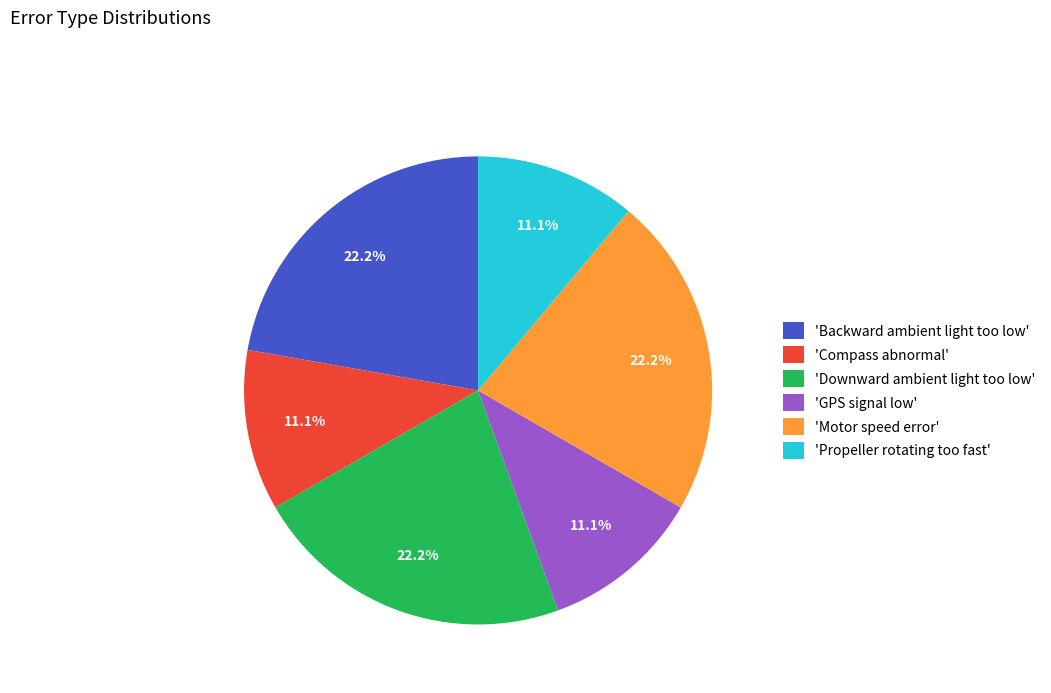

Is there a majority slice in this chart?

No